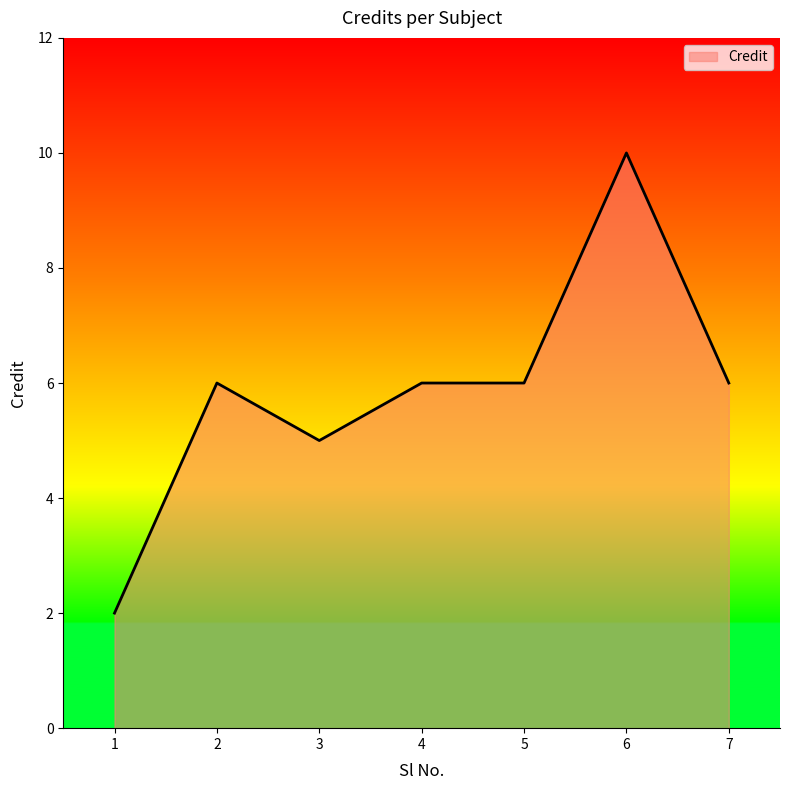

How many series are shown in this chart?

1